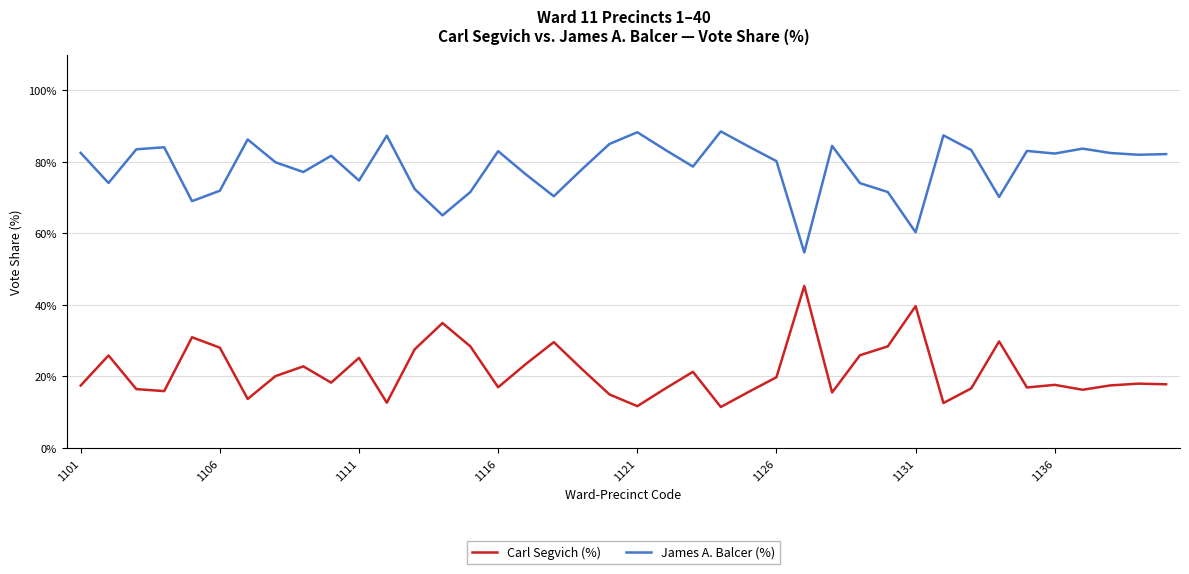

Rank the series by their maximum value, from lowest to highest.

Carl Segvich (%), James A. Balcer (%)